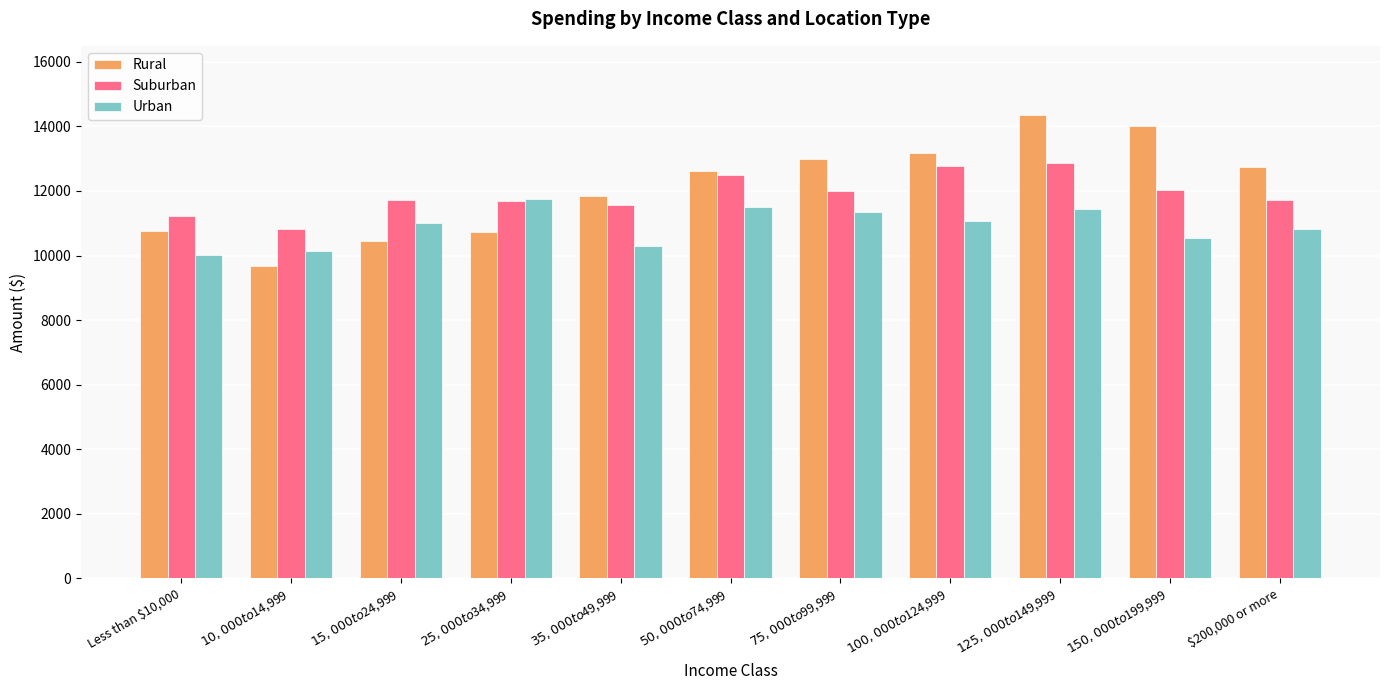

What is the label of the 2nd bar from the right?

$150,000 to $199,999